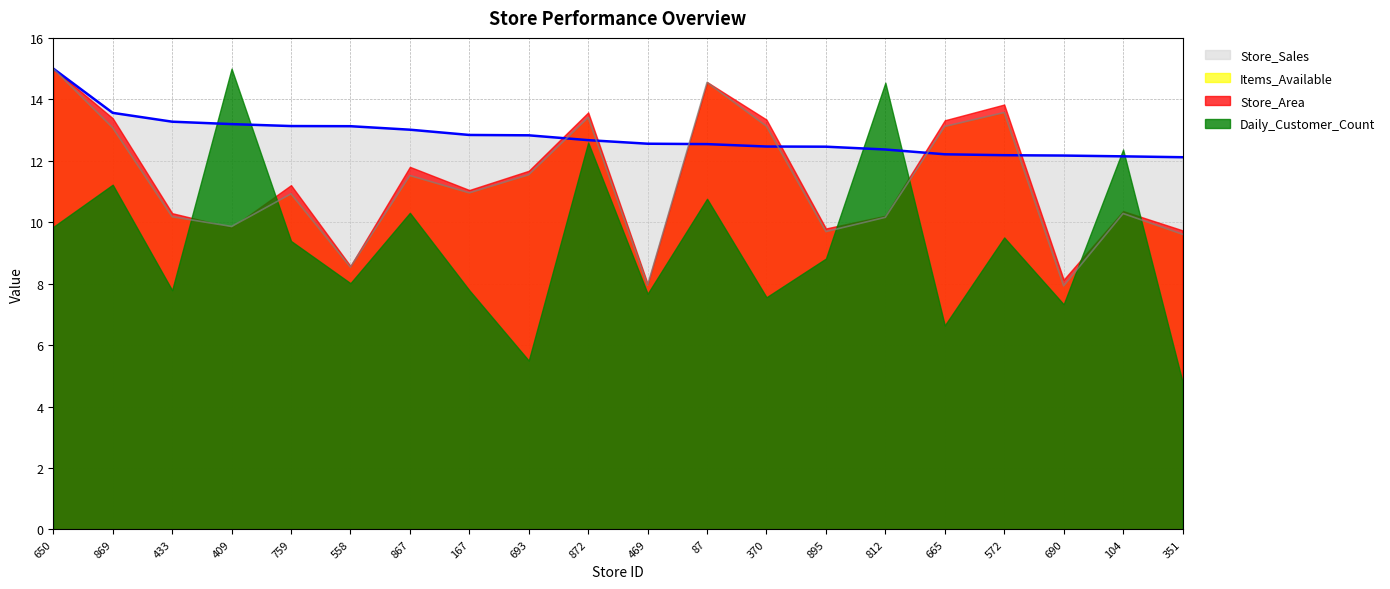

What is the greatest value displayed?

15.0